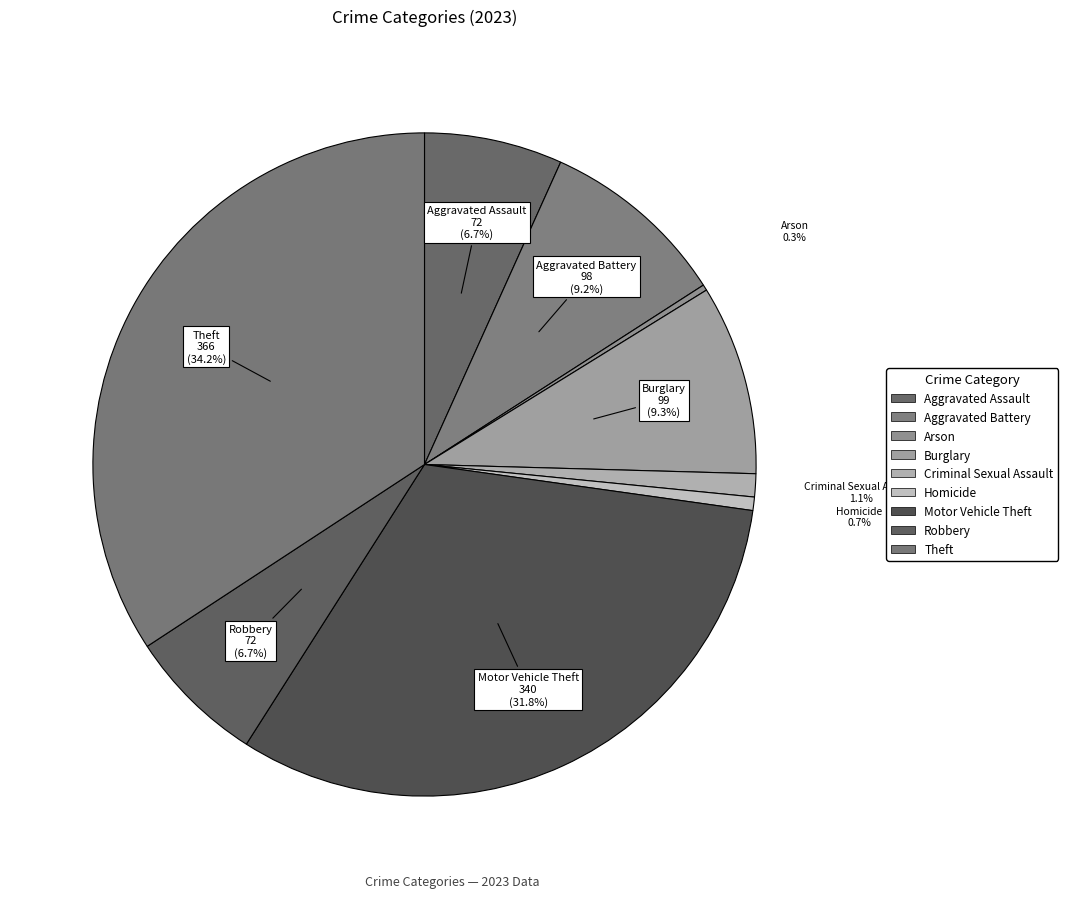

Is there a majority slice in this chart?

No